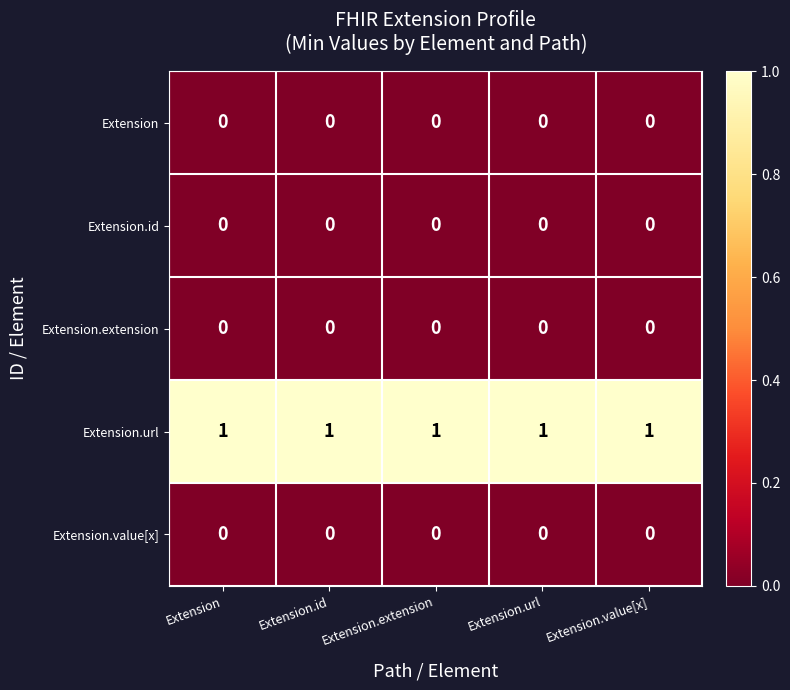

Is the value of Extension.url at Extension greater than the value of Extension.extension at Extension.url?

Yes